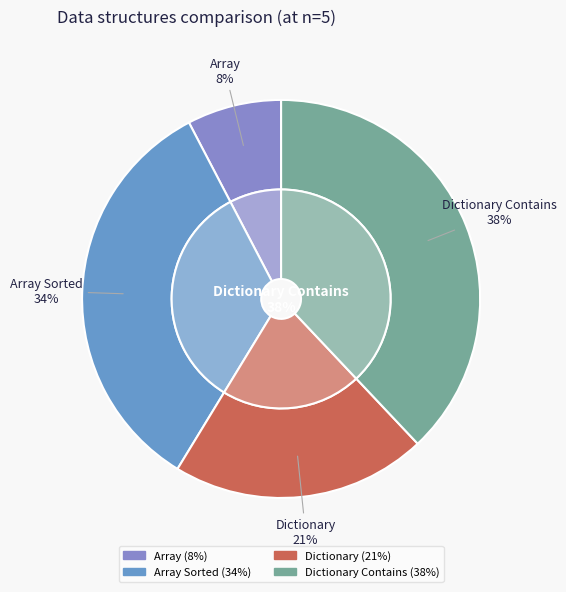

To the nearest percent, what is the combined percentage of Array Sorted and Dictionary?

54%